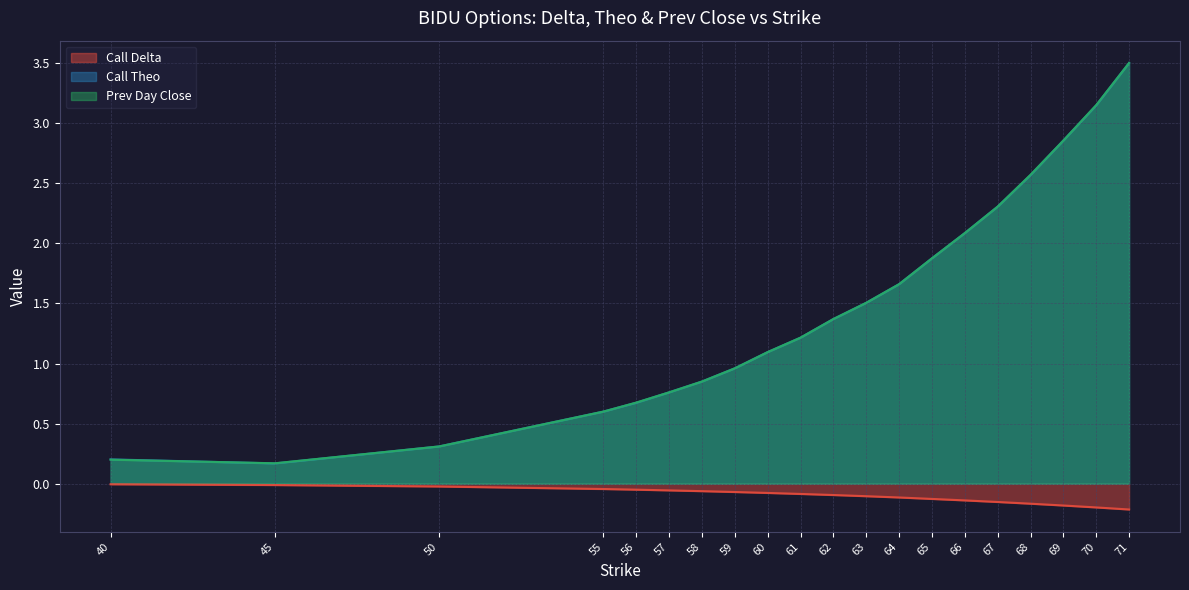

How many interior local valleys does the Prev Day Close series have?

1